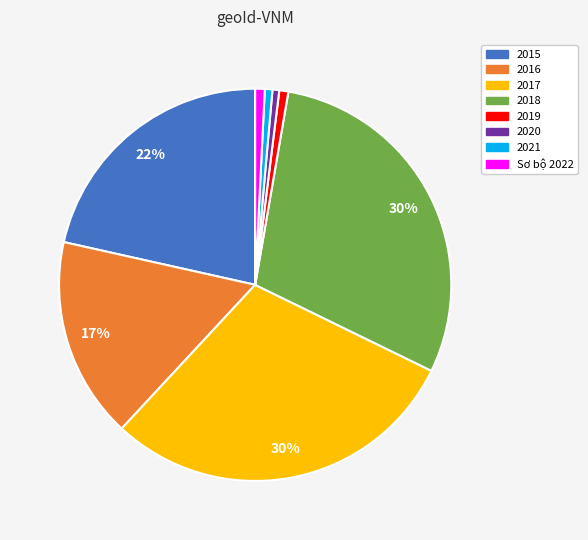

What is the ratio of the value at 2016 to the value at 2018?

0.6